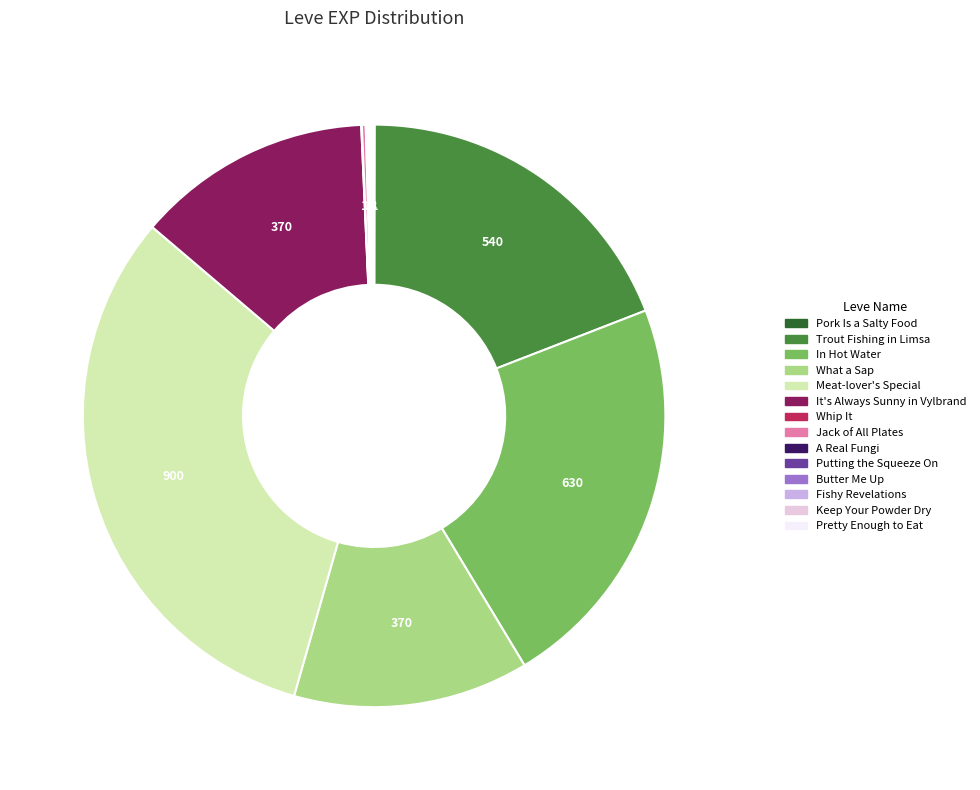

Does any single category account for the majority?

No